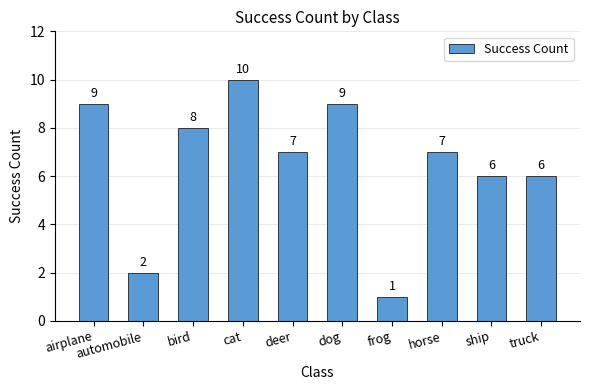

What is the label of the 10th bar from the left?

truck